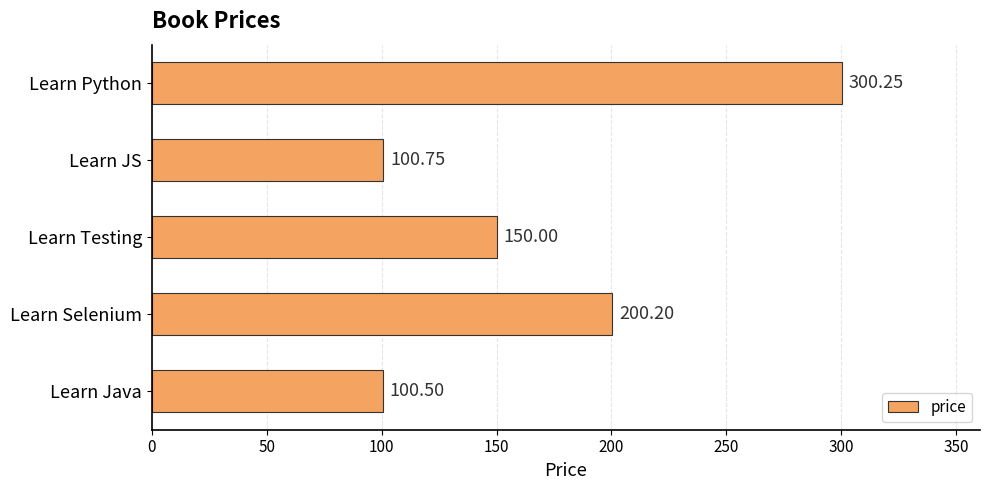

How many categories are shown in the chart?

5